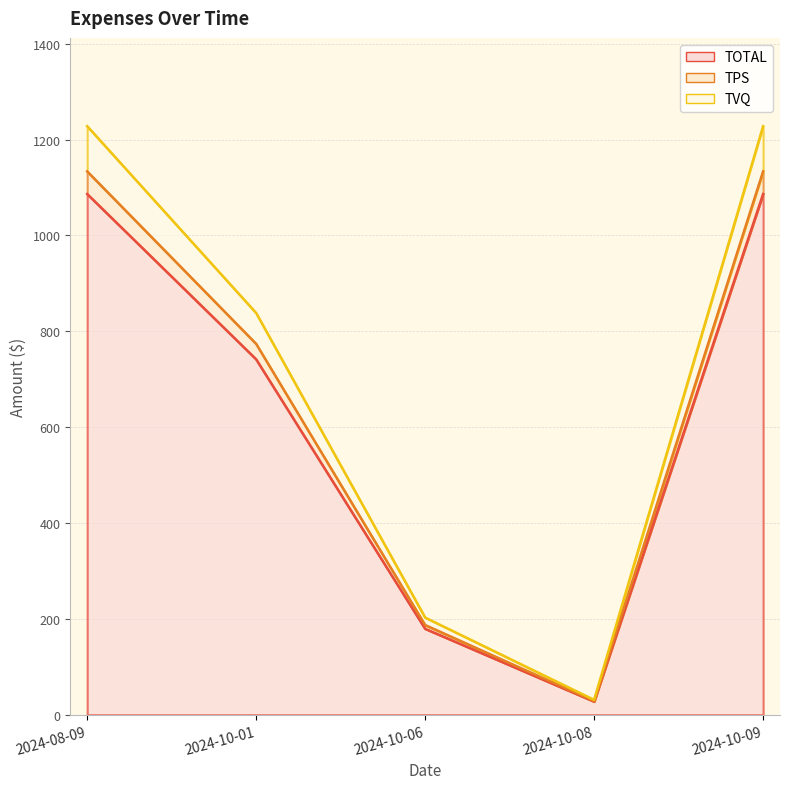

The value of TOTAL at 2024-10-01 is 741.6. True or false?

True